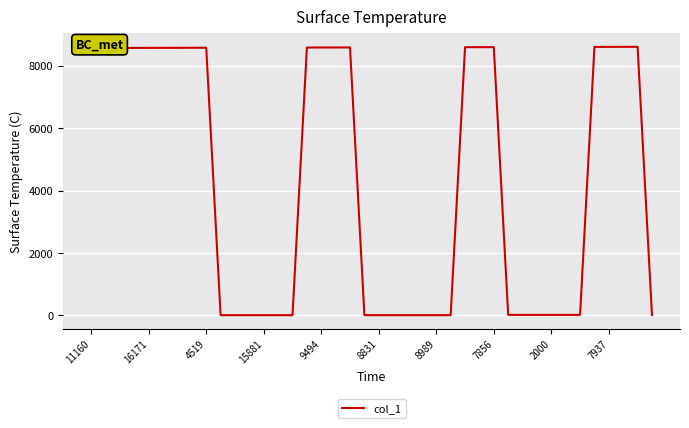

True or false: there are more than 2 points higher than both neighbors.

True